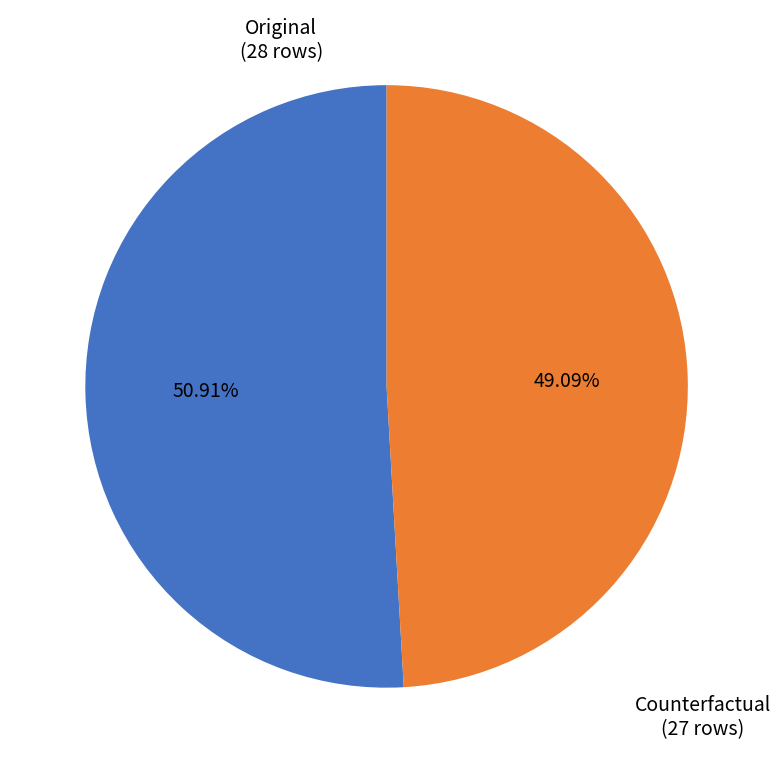

Does Counterfactual account for over 50% of the chart?

No